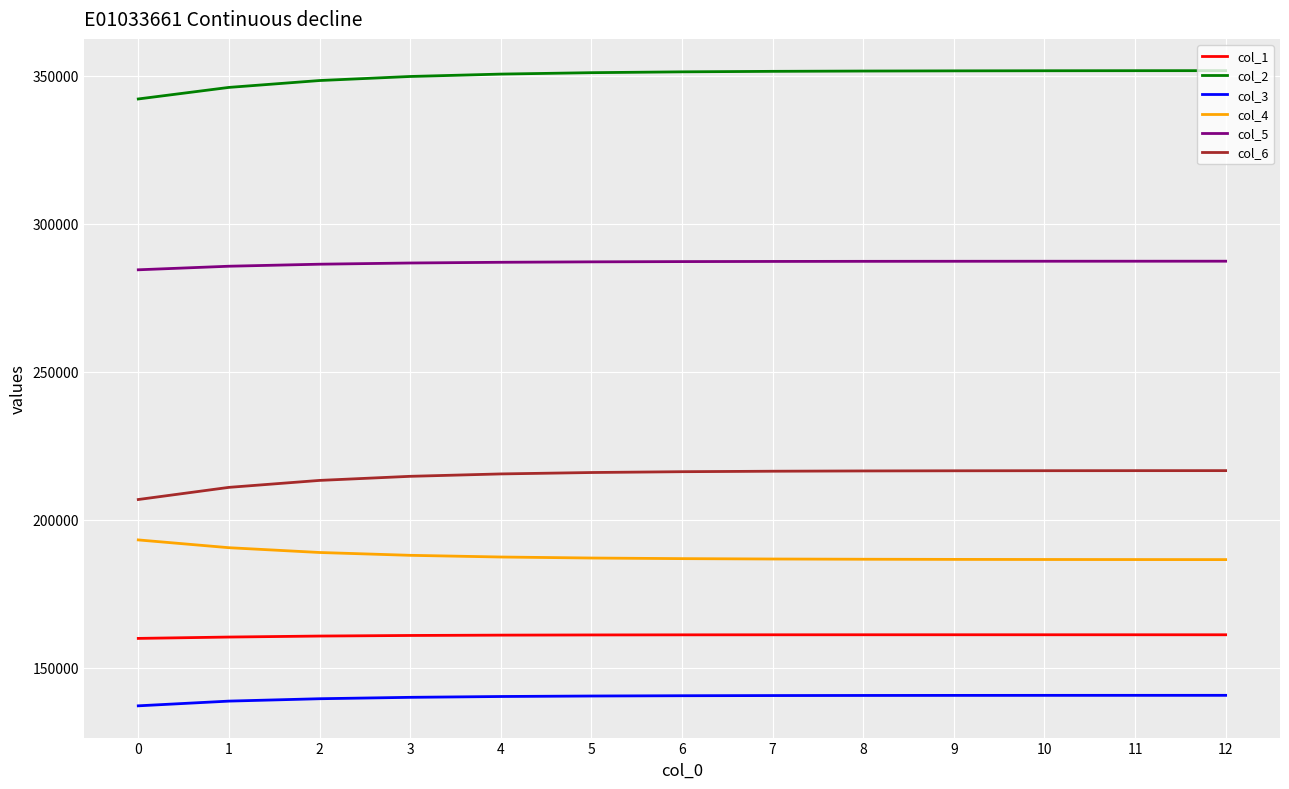

What is the total value across all series at 5?

1342497.1